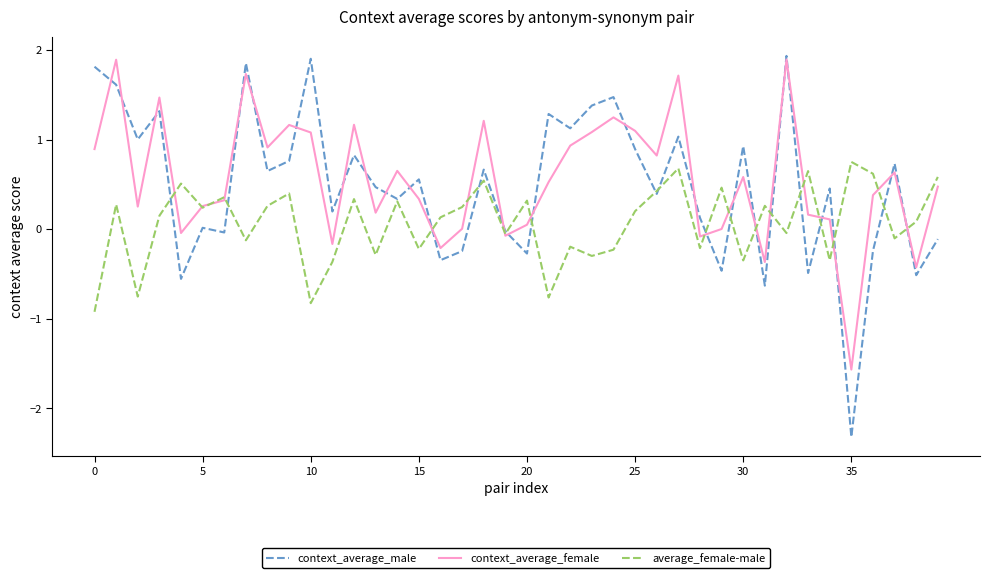

Which series has the largest range (max minus min)?

context_average_male